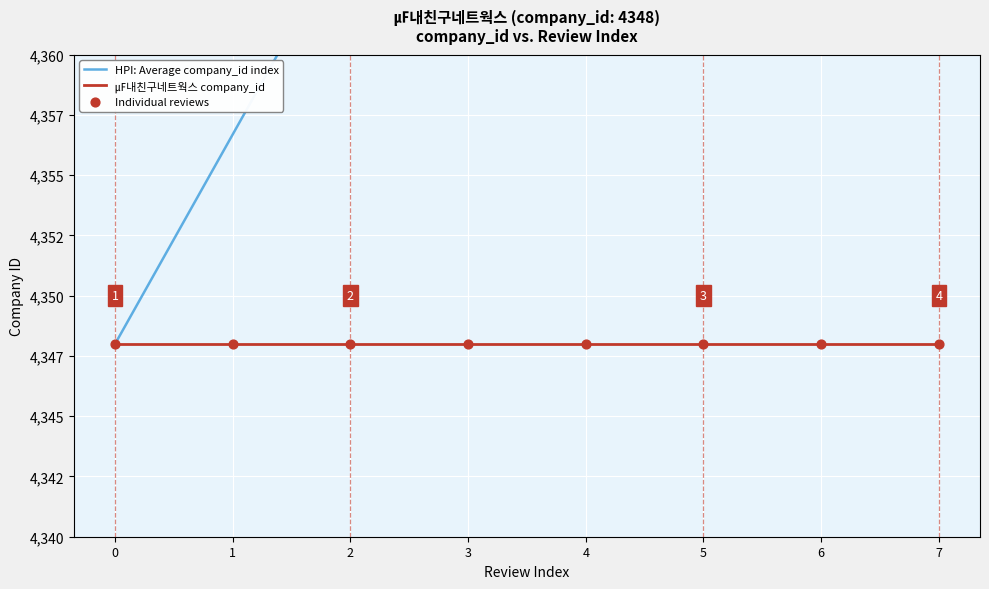

Which series has the widest spread of Y values?

HPI: Average company_id index